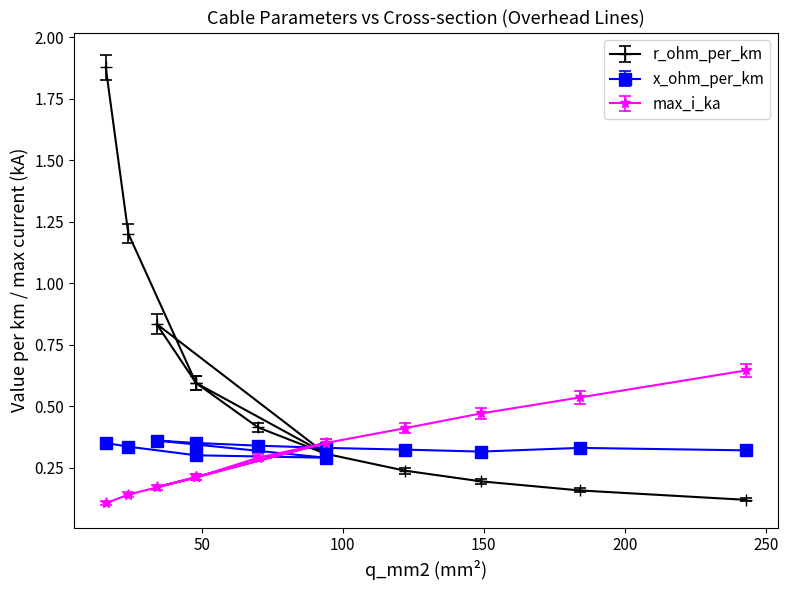

How many times do max_i_ka and r_ohm_per_km cross each other?

3